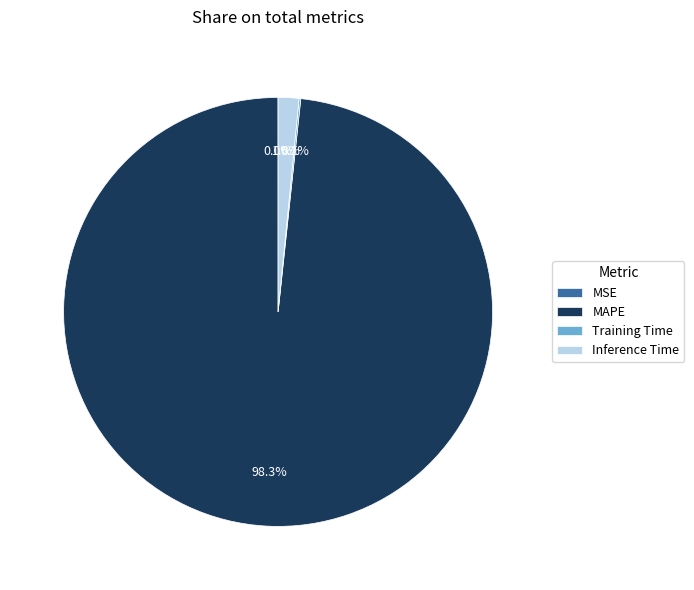

Which slice represents more than half of the pie?

MAPE